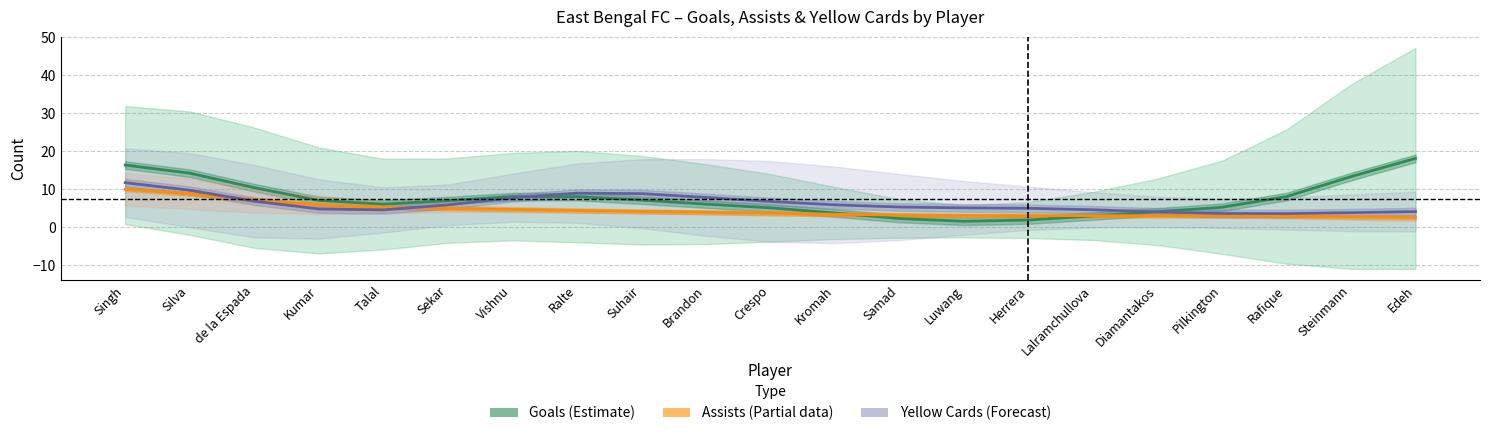

Which category has the lowest value across all series?

Luwang